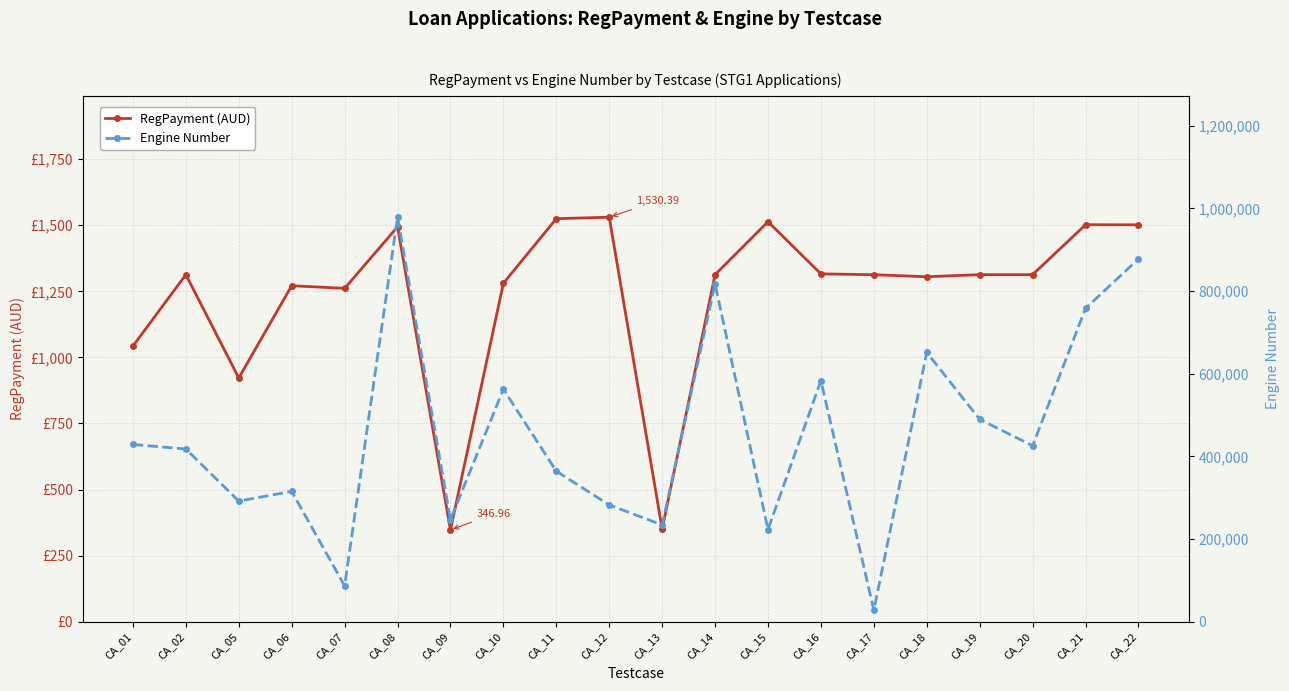

The RegPayment (AUD) series shows 861.1 at CA_02. True or false?

False